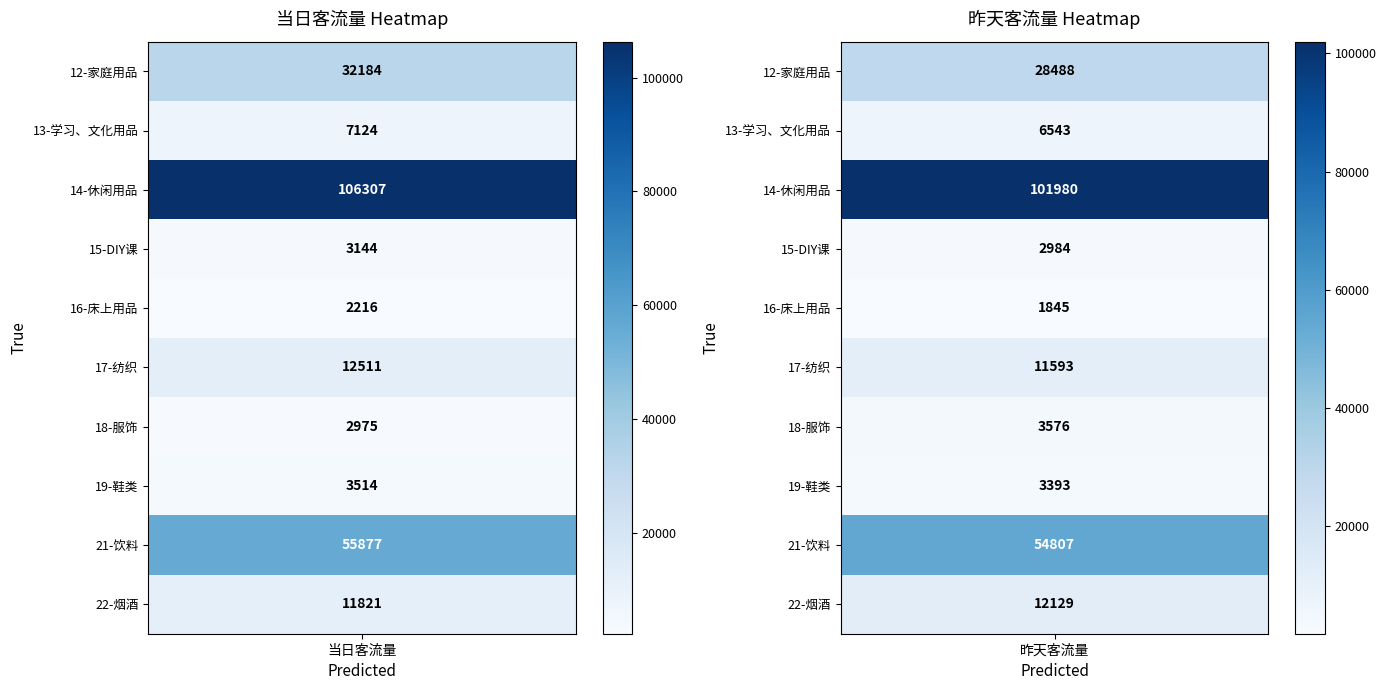

True or false: 15-DIY课 has a value of 4850 at 0.

False